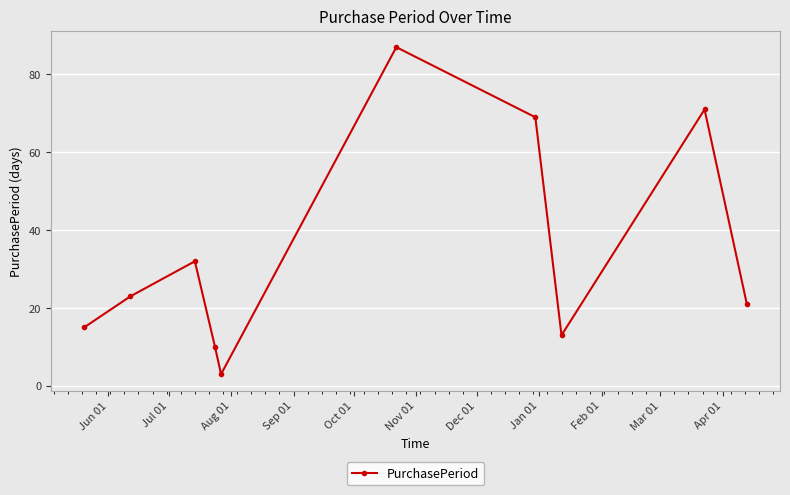

Does the chart have visible grid lines?

Yes